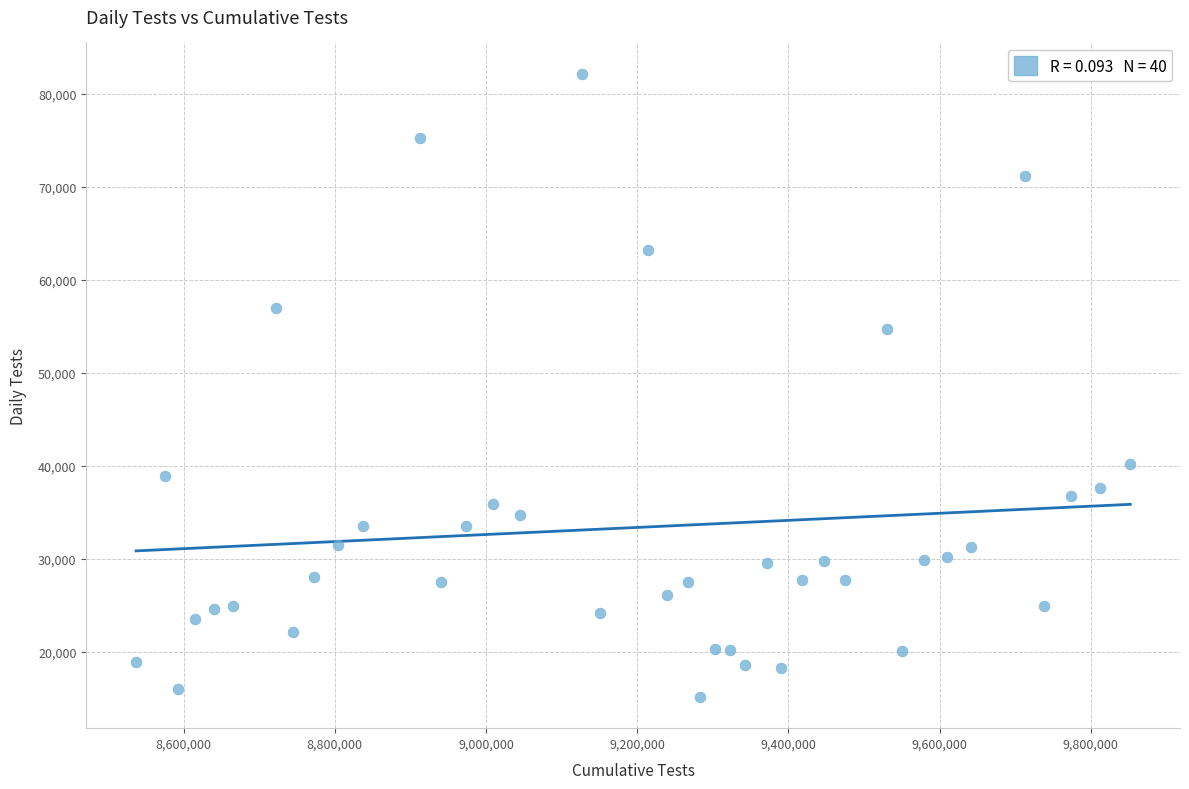

What is the range of X values (max minus min)?

1314876